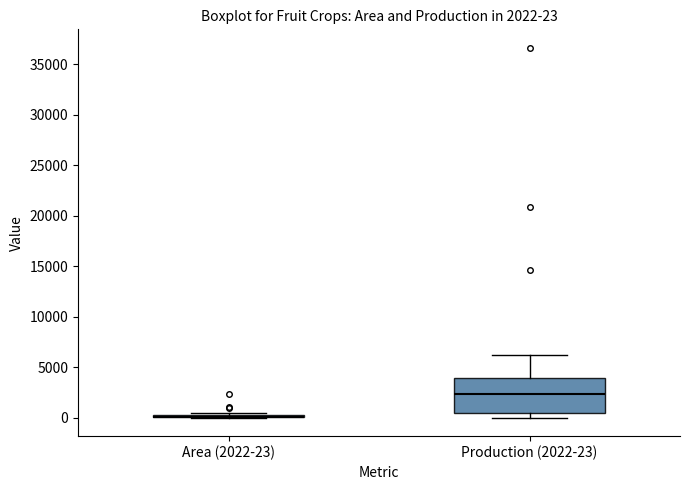

Comparing the boxes themselves (not the whiskers), which one is the tallest?

Production (2022-23)